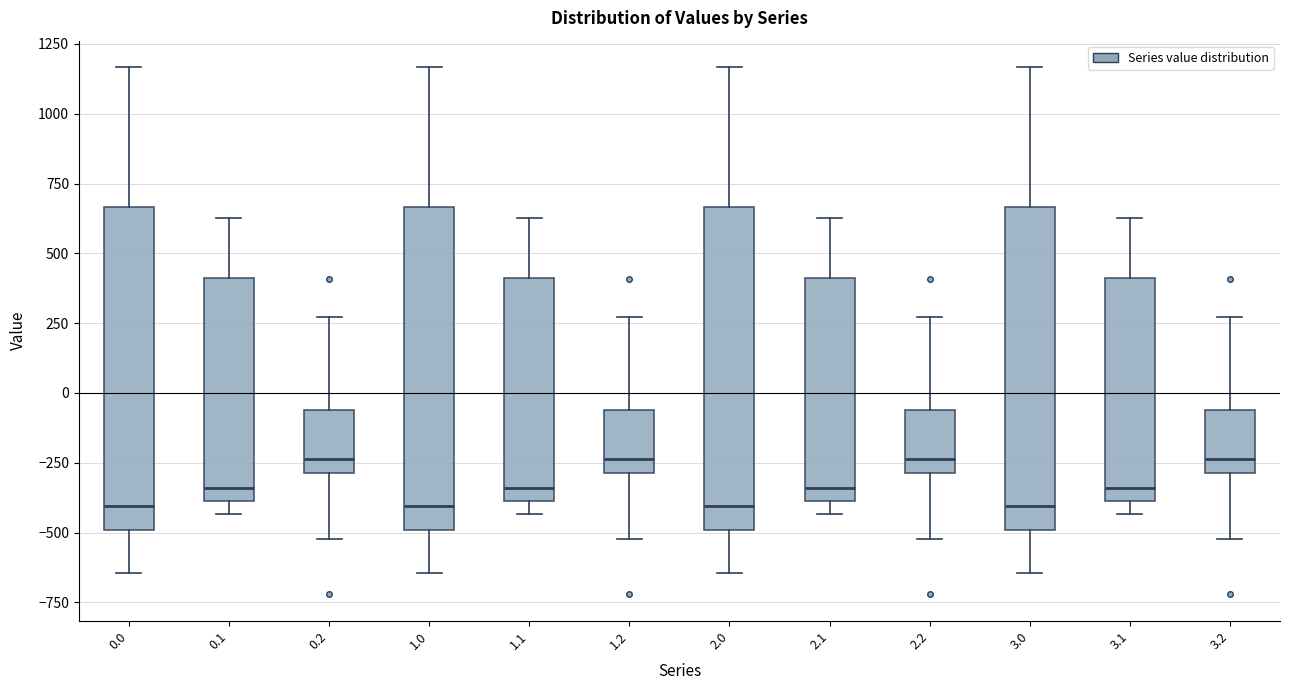

Reading left to right, read every box against the y-axis: the position of its median line, the range the box covers, and the ends of its whiskers. The values are not printed on the chart, so give them approximately, as read against the axis.

0.0: median -400, box -500 to 650, whiskers -650 to 1150
0.1: median -350, box -400 to 400, whiskers -450 to 650
0.2: median -250, box -300 to -50, whiskers -500 to 250
1.0: median -400, box -500 to 650, whiskers -650 to 1150
1.1: median -350, box -400 to 400, whiskers -450 to 650
1.2: median -250, box -300 to -50, whiskers -500 to 250
2.0: median -400, box -500 to 650, whiskers -650 to 1150
2.1: median -350, box -400 to 400, whiskers -450 to 650
2.2: median -250, box -300 to -50, whiskers -500 to 250
3.0: median -400, box -500 to 650, whiskers -650 to 1150
3.1: median -350, box -400 to 400, whiskers -450 to 650
3.2: median -250, box -300 to -50, whiskers -500 to 250